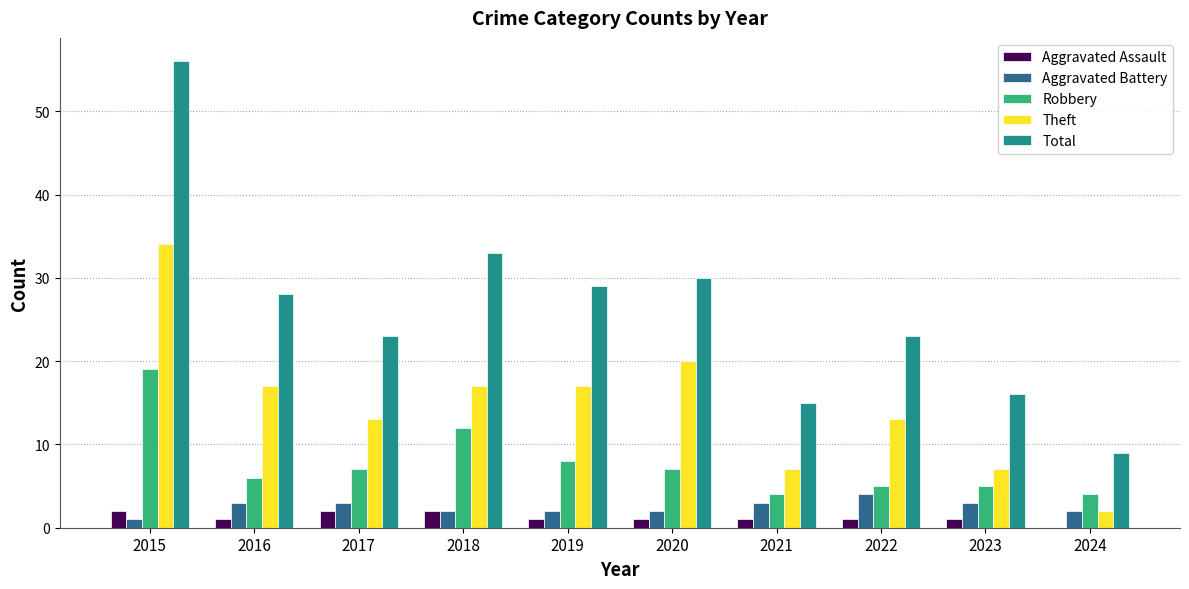

What is the sum of all Theft values?

147